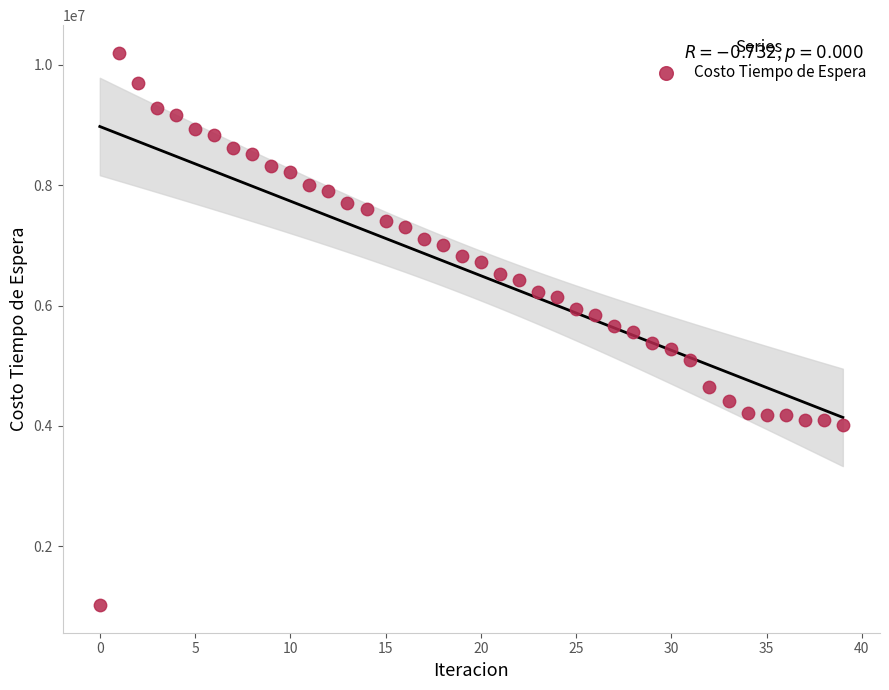

What is the range of Y values (max minus min)?

9182225.3